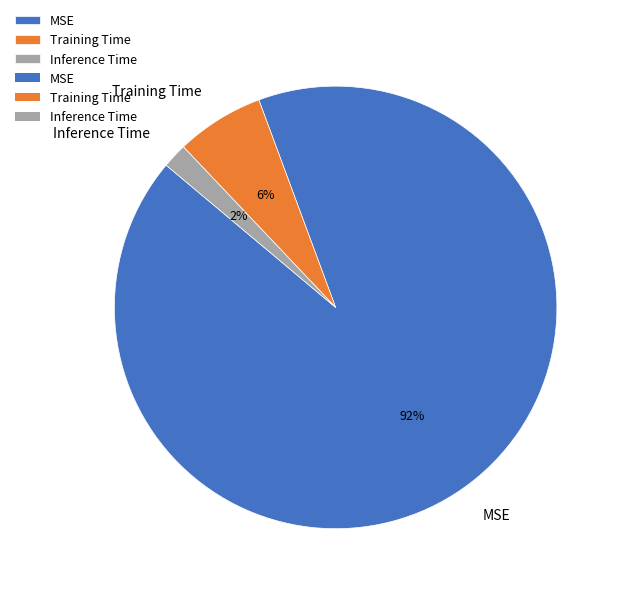

Which category has the smallest portion of the pie?

Inference Time